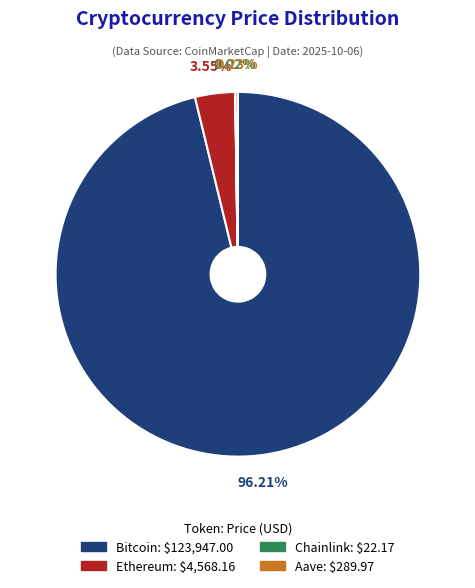

What is the majority slice?

Bitcoin